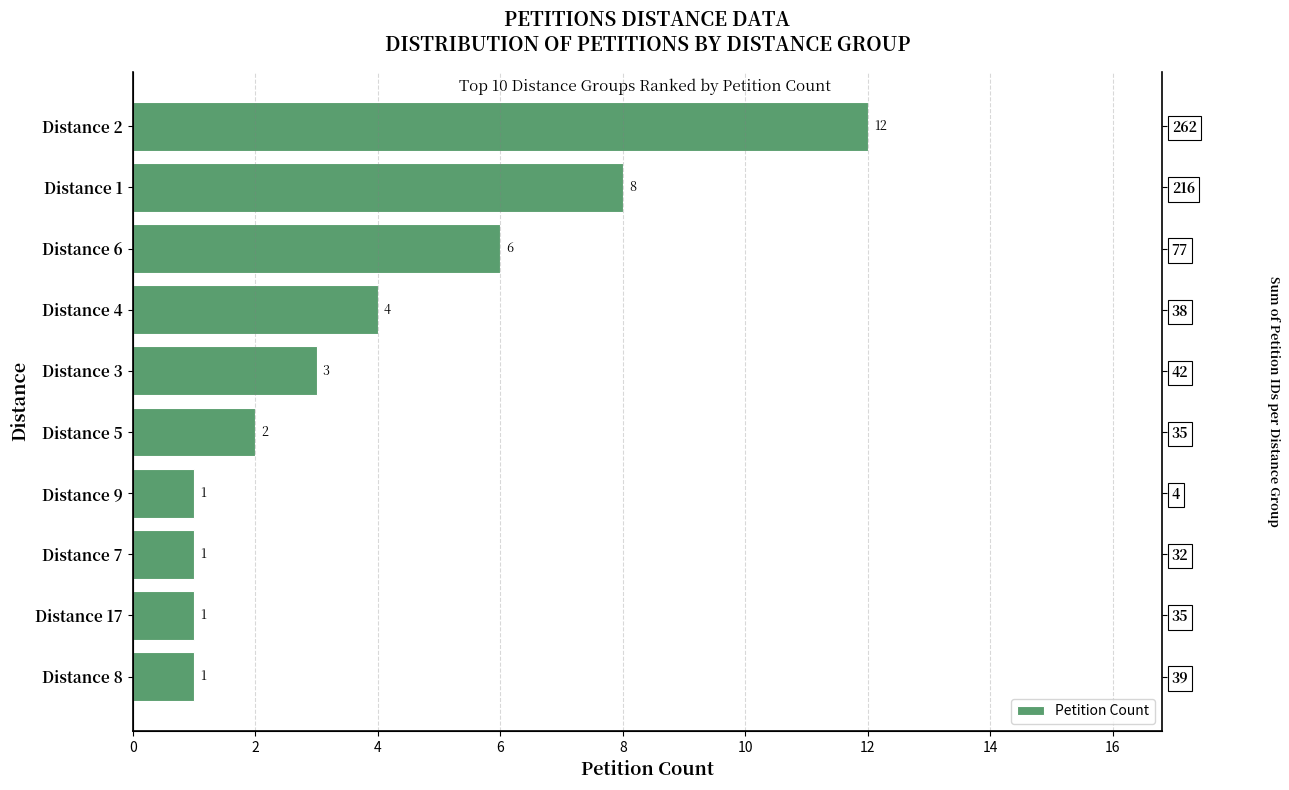

True or false: the data shows 8 at Distance 1.

True